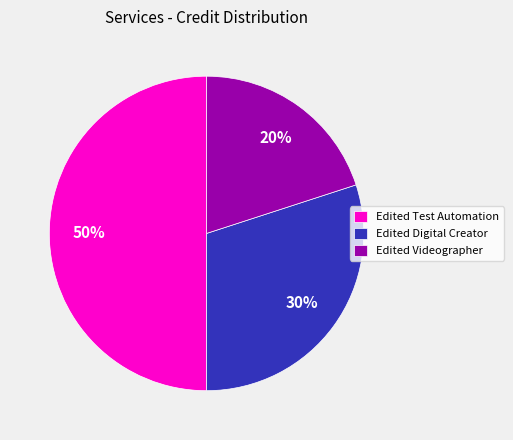

Which category has the biggest portion of the pie?

Edited Test Automation